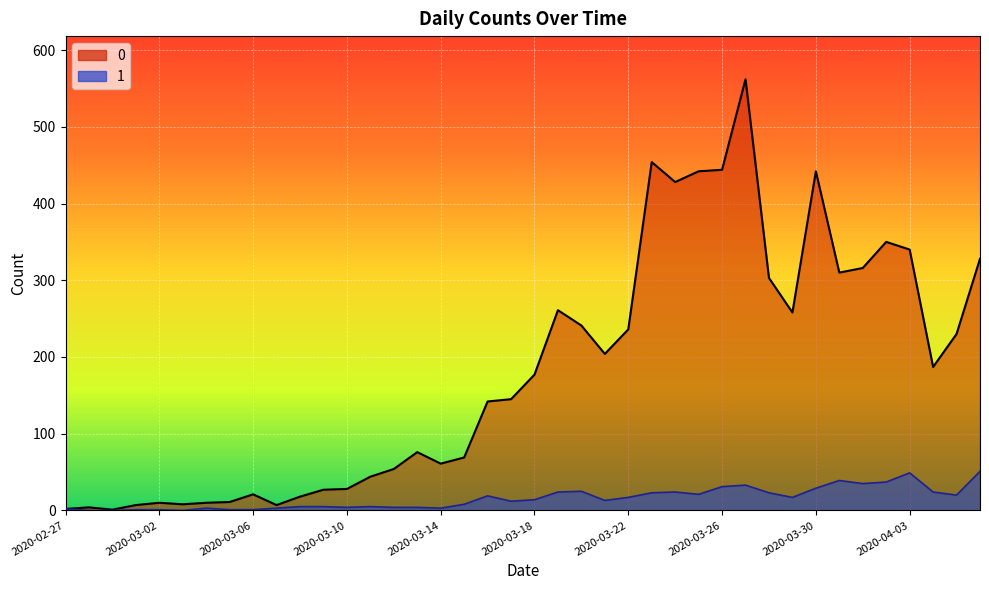

Where is 1 nearest to the value 25?

2020-03-20